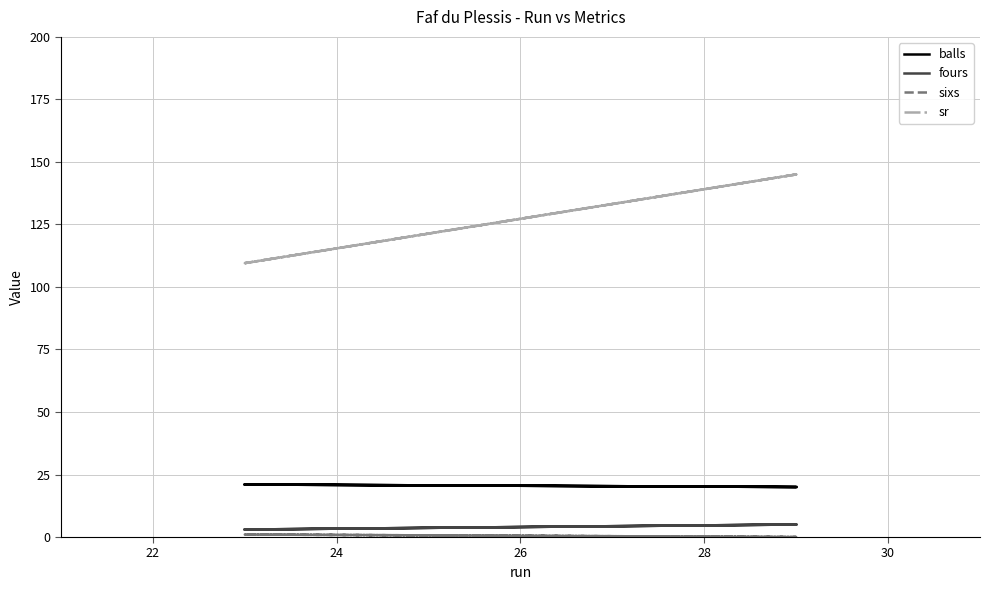

True or false: sixs has a value of -0.3 at 24.

False